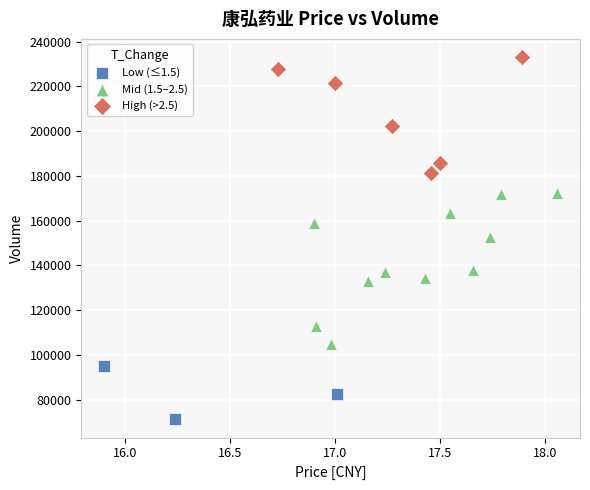

Which series reaches the maximum Y coordinate?

High (>2.5)